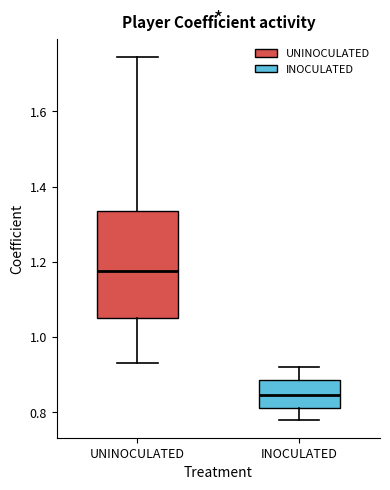

Which box is the tallest, from its lower edge to its upper edge?

UNINOCULATED